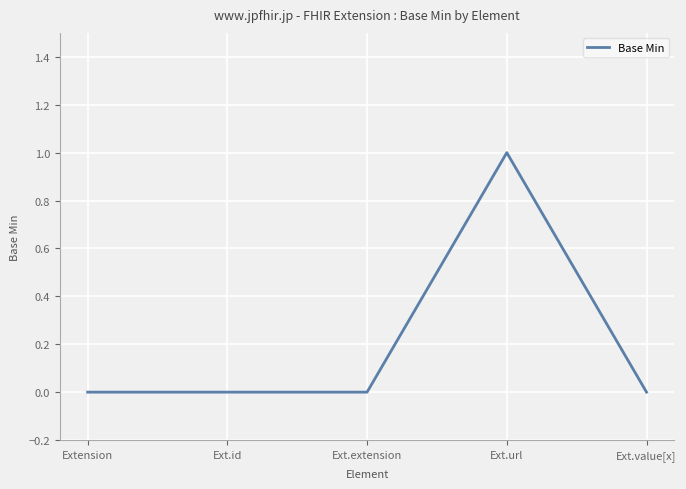

How many distinct data groups are displayed?

1